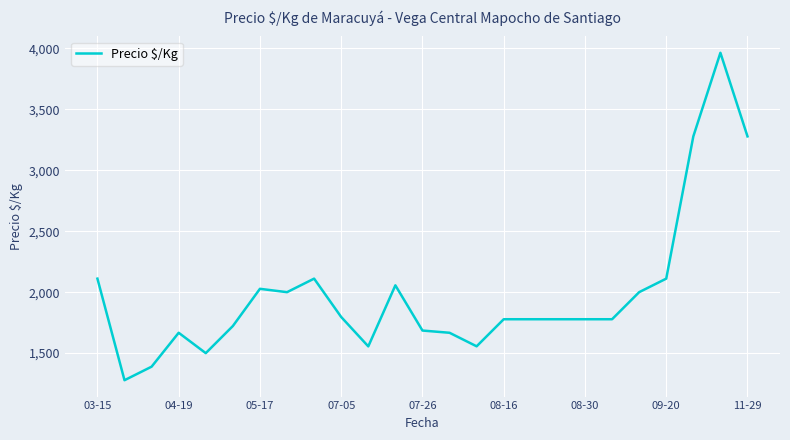

What is the smallest value displayed?

1278.0